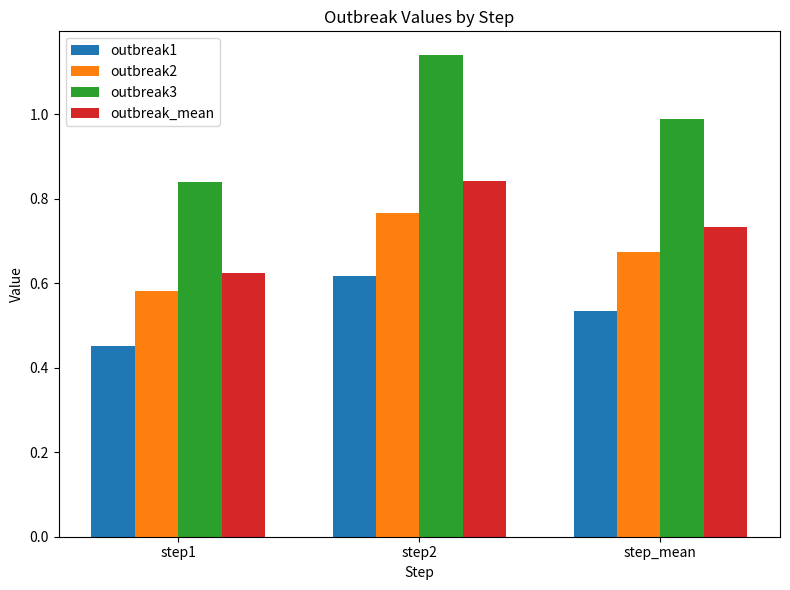

Which series has the largest range (max minus min)?

outbreak3